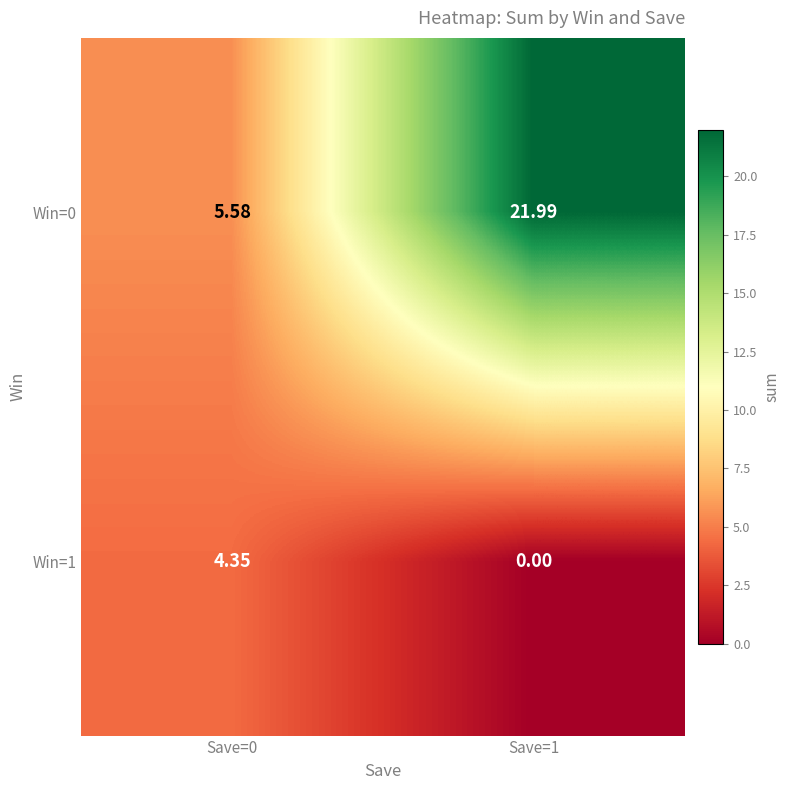

Is the value of Win=1 at Save=1 greater than the value of Win=0 at Save=1?

No